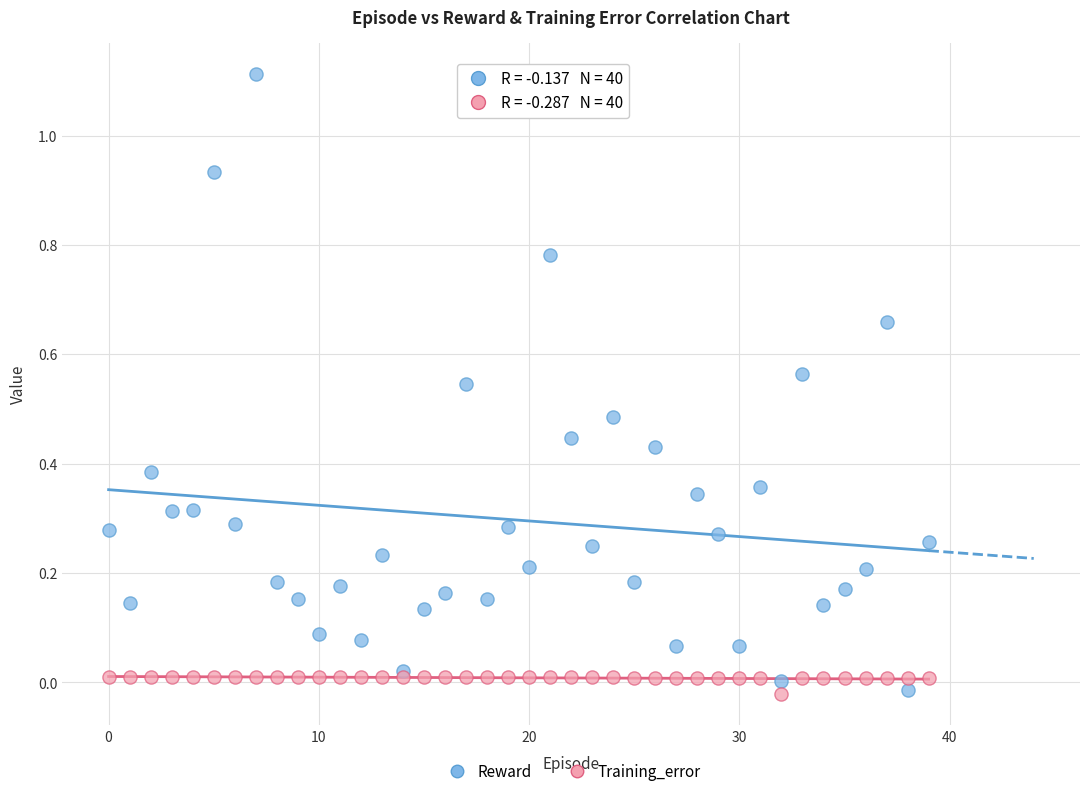

Which series contains the highest Y value?

Reward